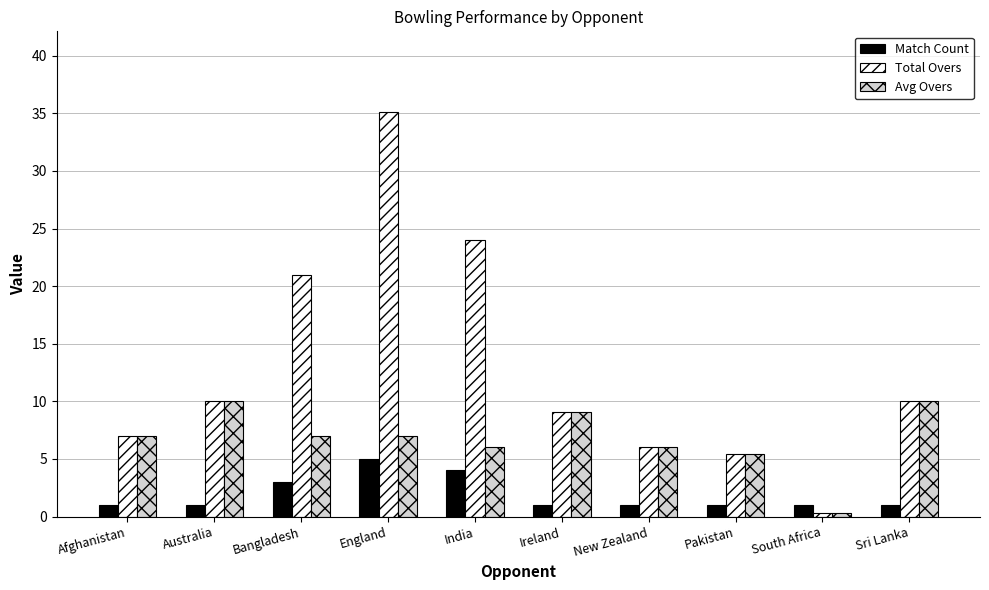

List the series in order of their peak value, highest first.

Total Overs, Avg Overs, Match Count